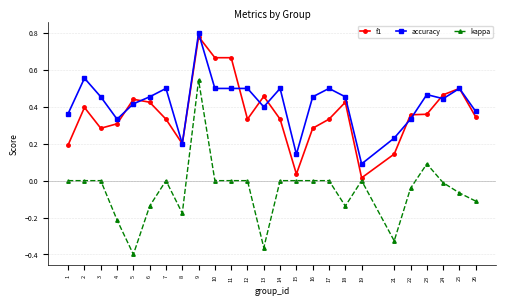

True or false: kappa has more than 2 interior local peaks.

True